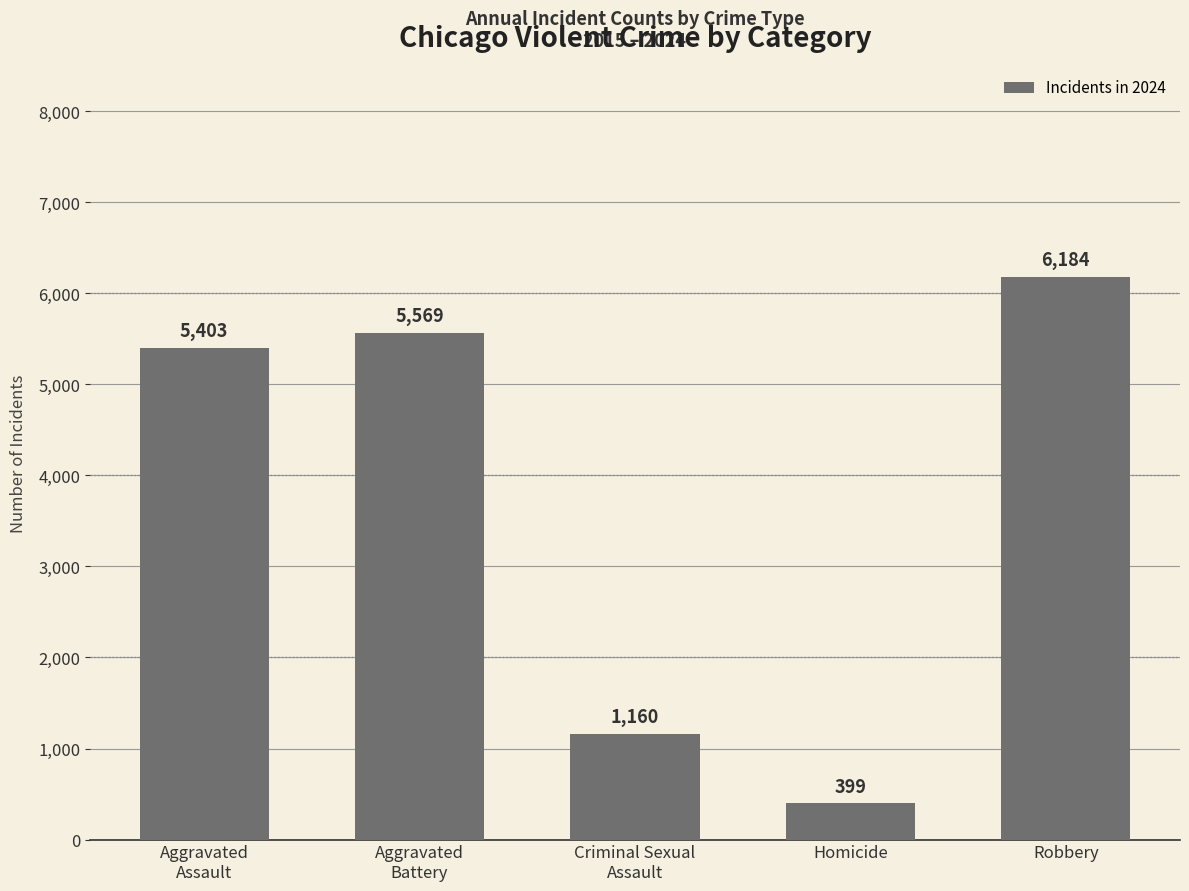

True or false: the data shows 399 at Homicide.

True